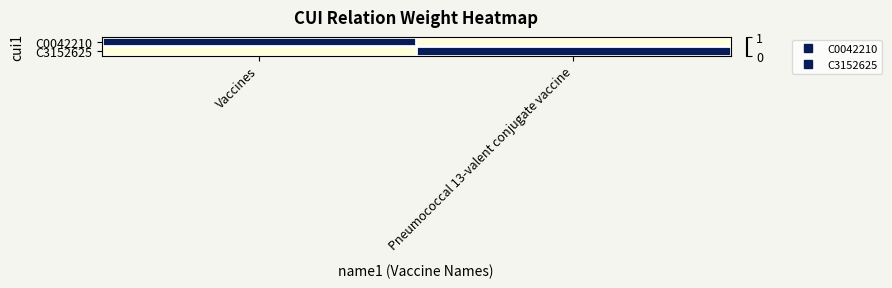

Which series has the largest total across all categories?

C0042210